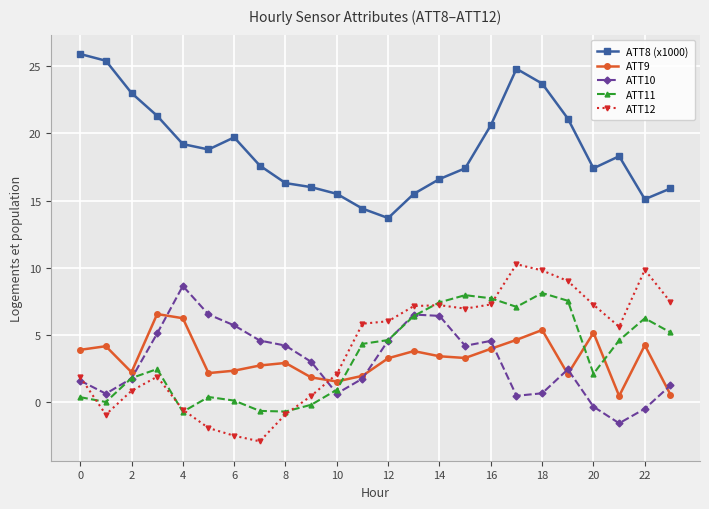

Count the number of data series in this chart.

5